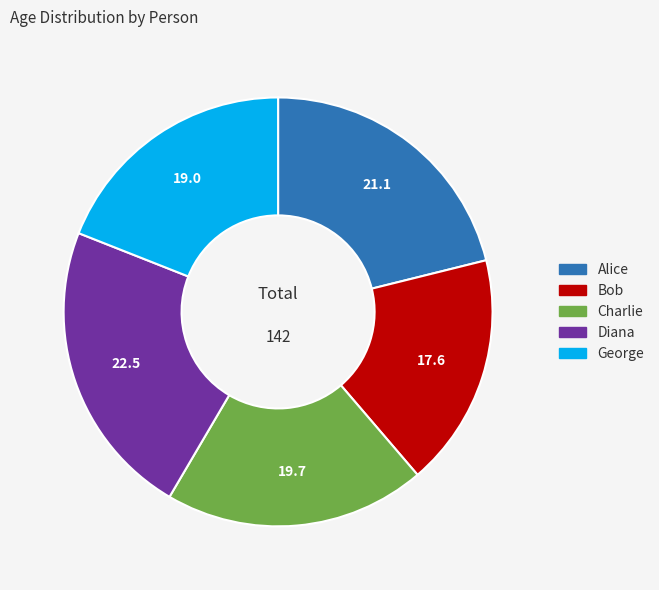

Rank the categories by value from highest to lowest.

Diana, Alice, Charlie, George, Bob